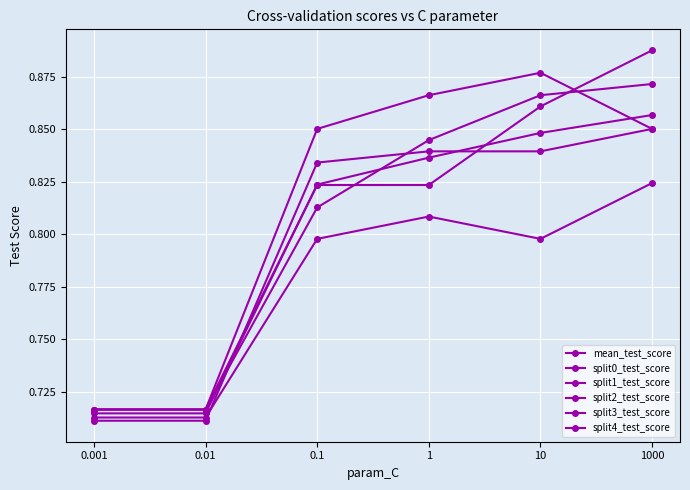

The split1_test_score series shows 0.7 at 0.01. True or false?

True